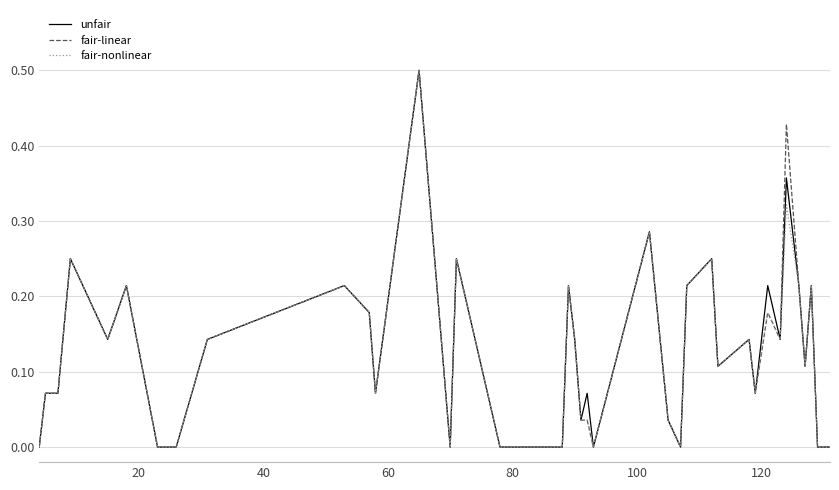

What is the highest value of the fair-linear series?

0.5